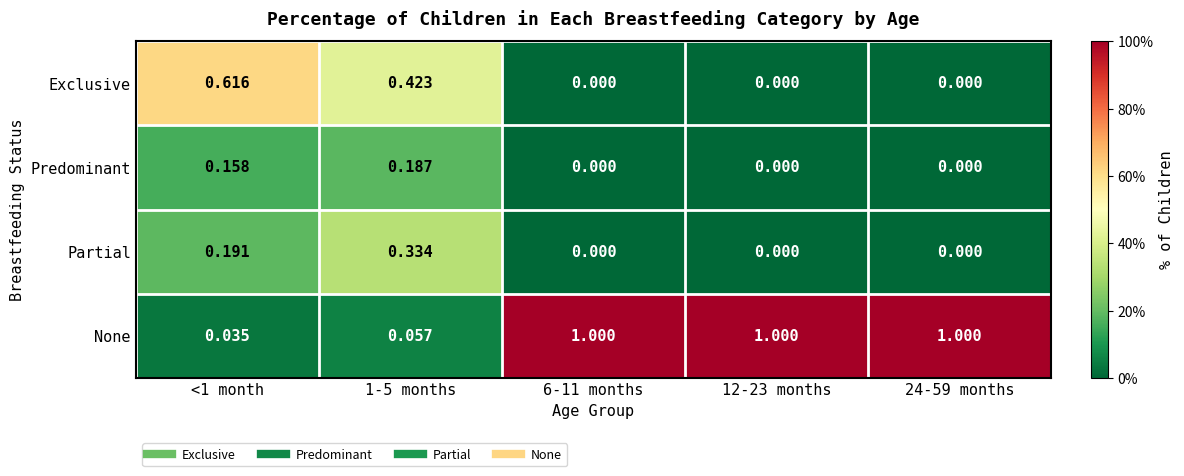

What is the maximum value shown in the chart?

1.0